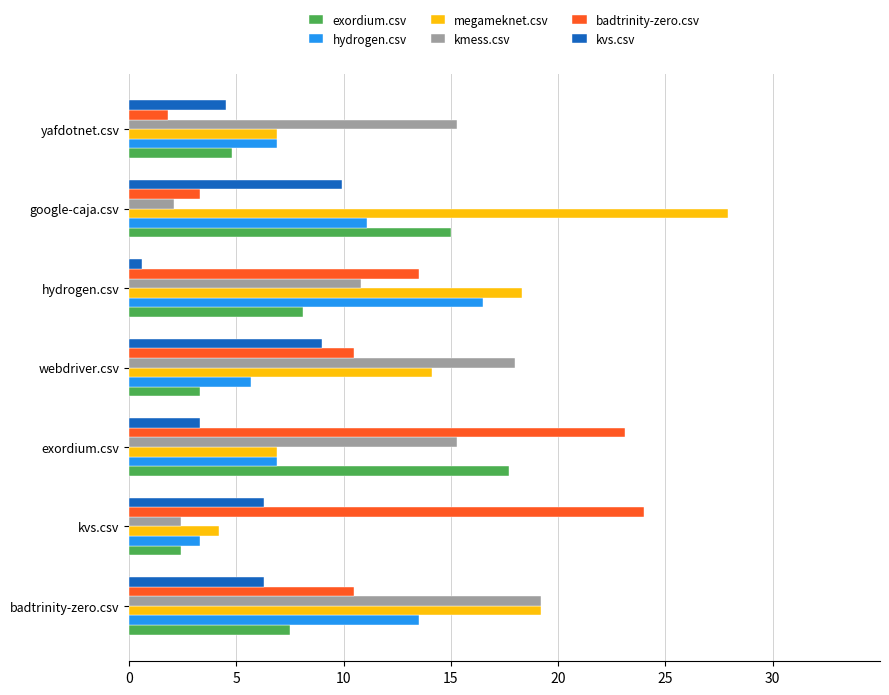

What is the minimum value for kmess.csv?

2.1